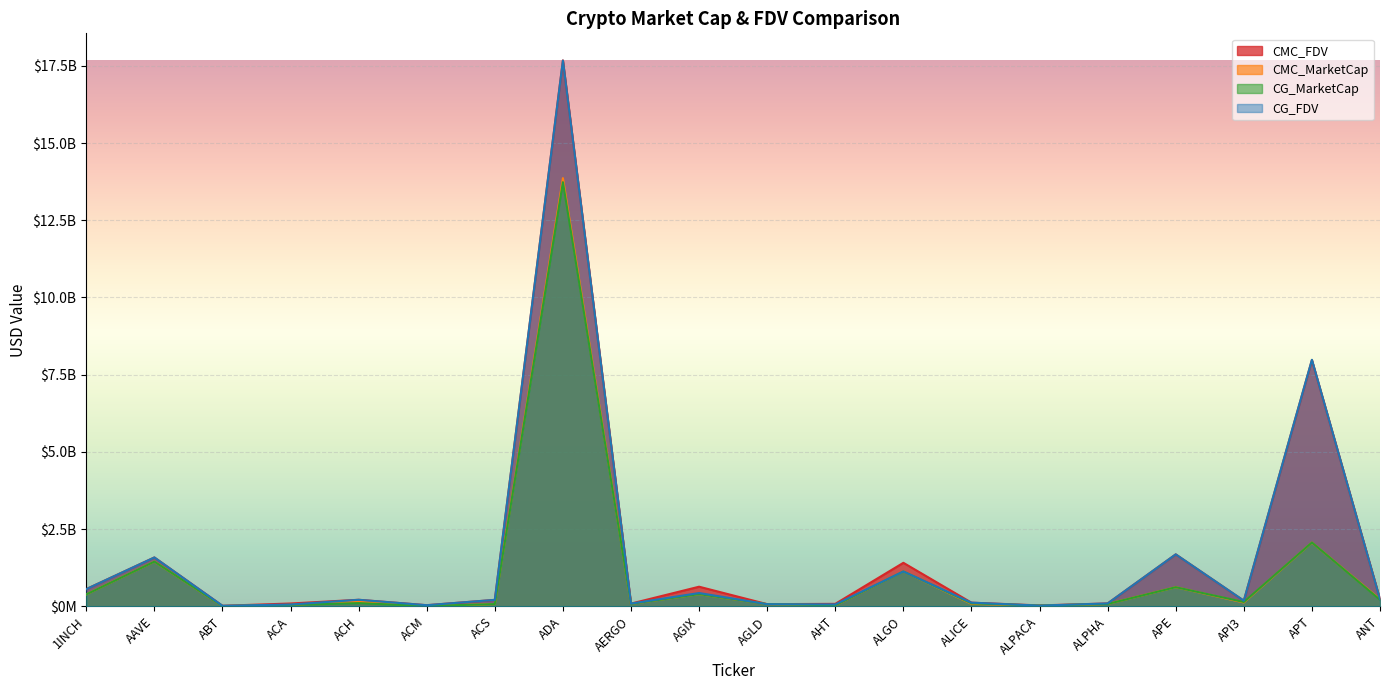

What is the total value across all series at ACH?

679856384.8